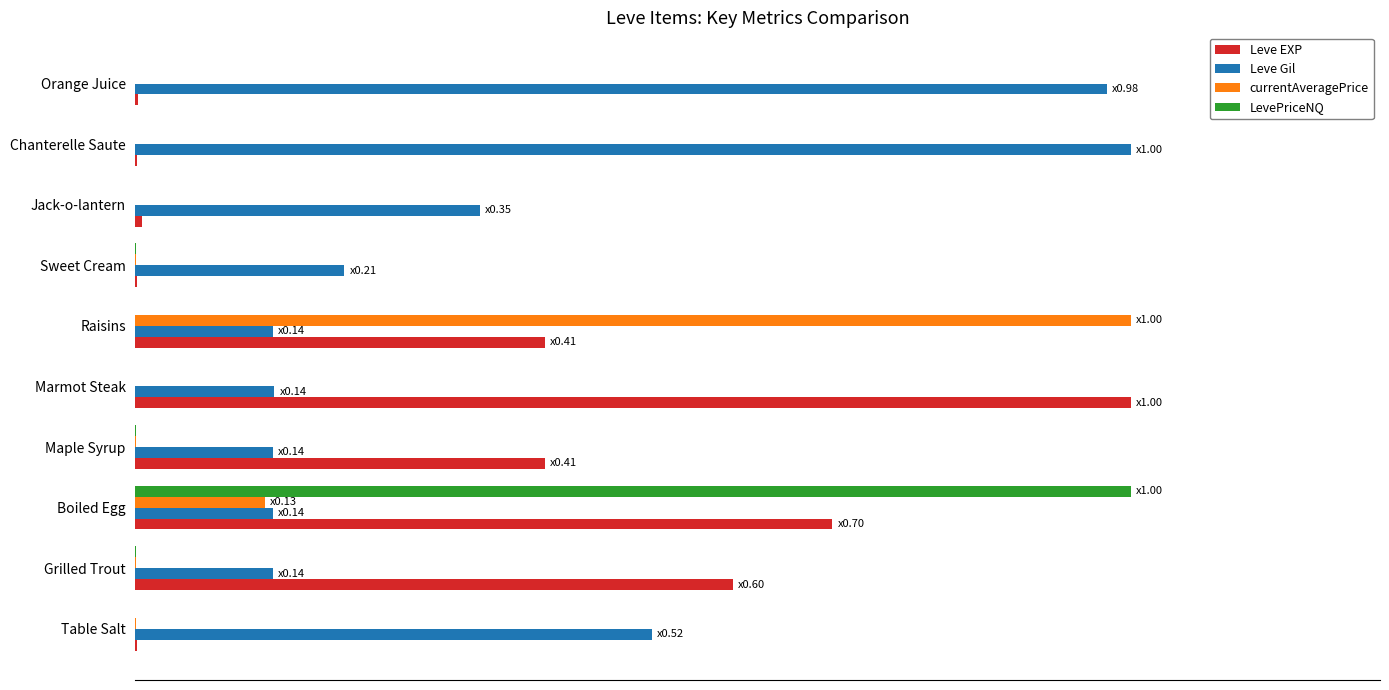

What are all the series names shown in the legend?

Leve EXP, Leve Gil, currentAveragePrice, LevePriceNQ